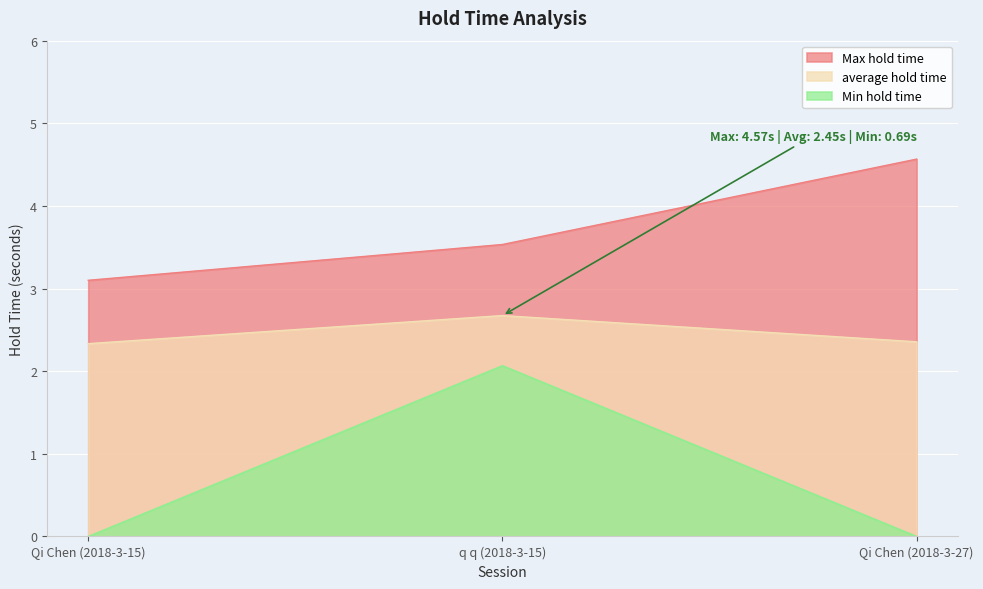

At which label is Min hold time closest to 1?

Qi Chen (2018-3-15)